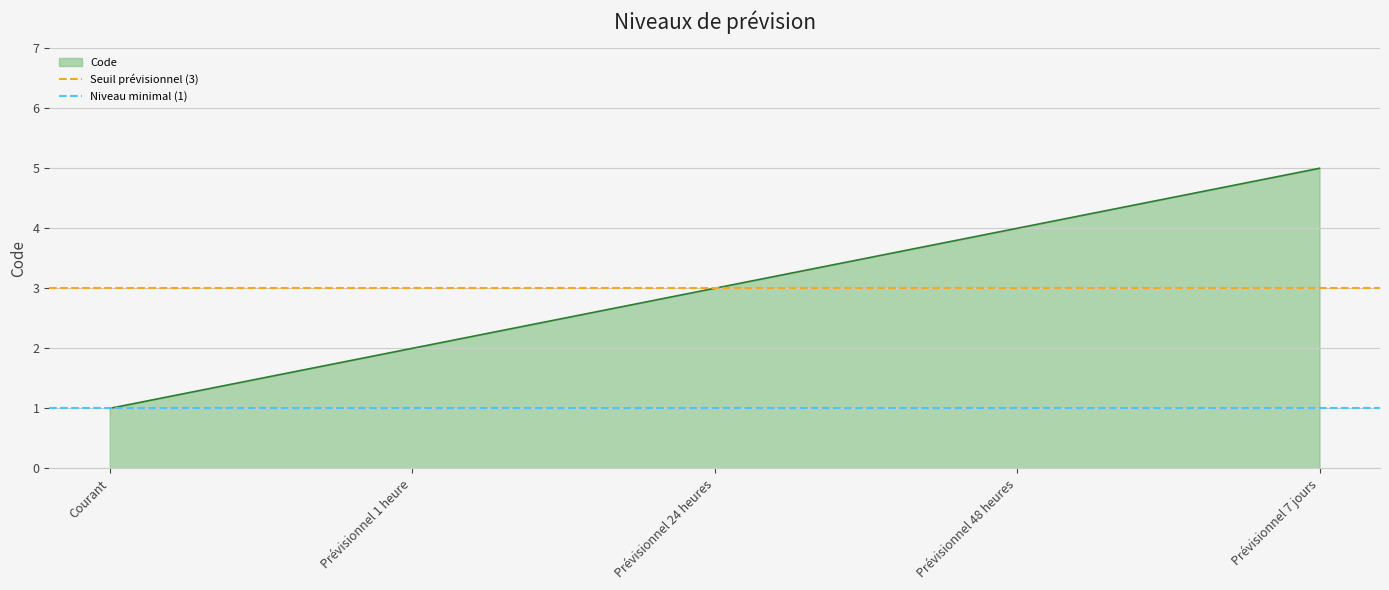

Rank the categories by Code value from lowest to highest.

Courant, Prévisionnel 1 heure, Prévisionnel 24 heures, Prévisionnel 48 heures, Prévisionnel 7 jours